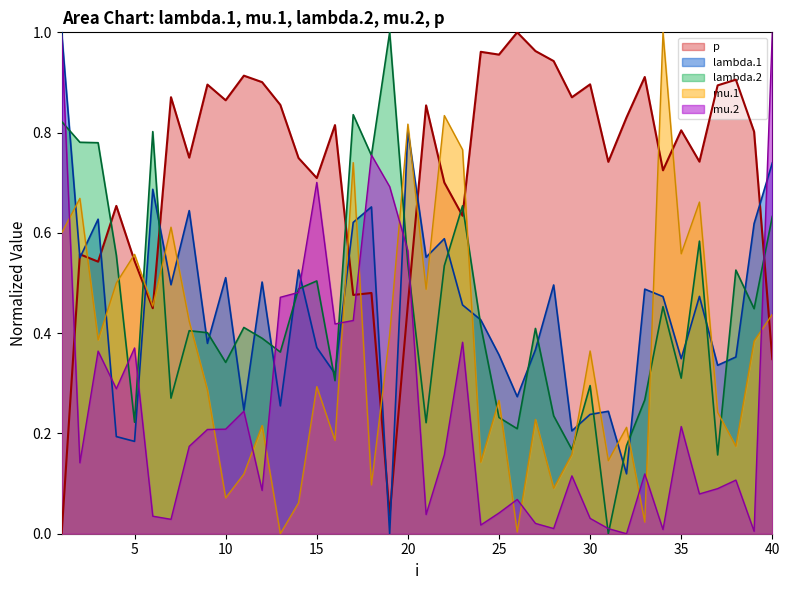

At how many categories does at least one series exceed 0?

40